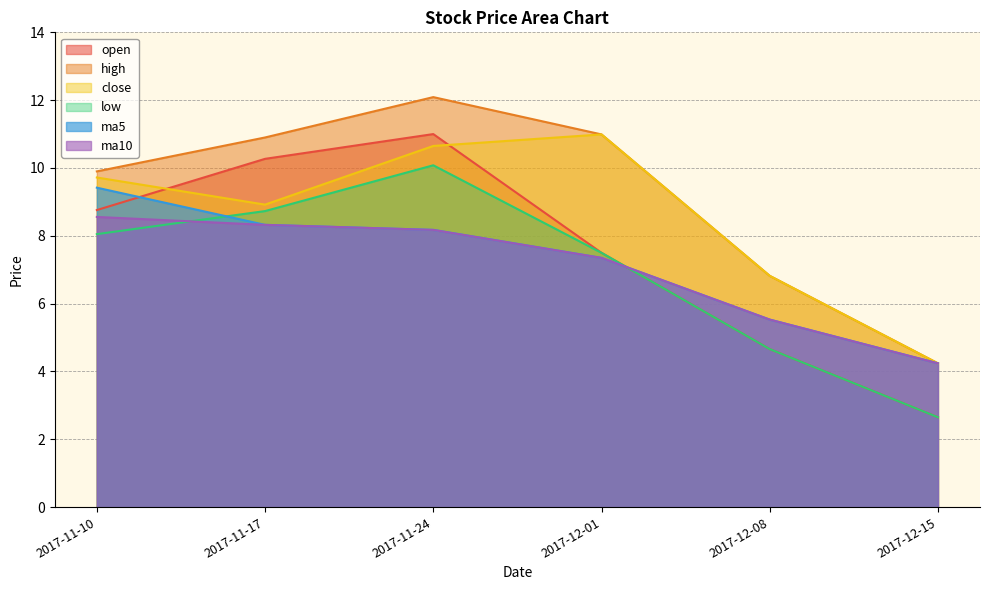

How many lines are shown in the chart?

6